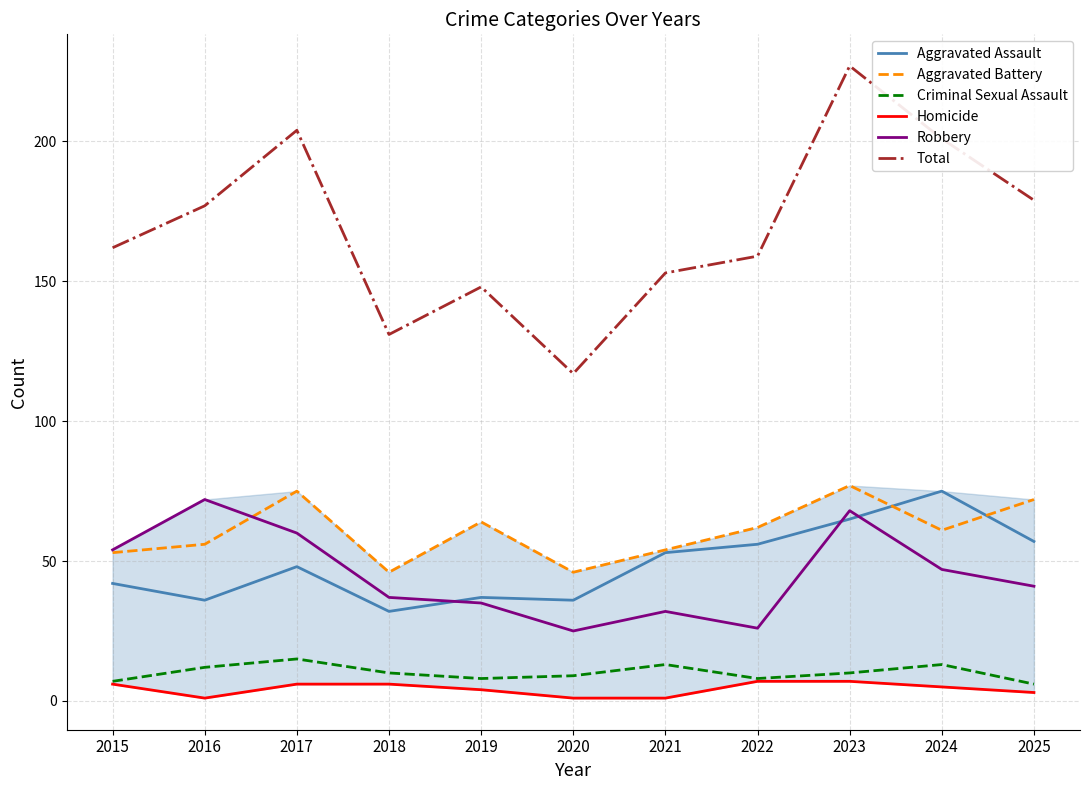

Rank the series by their maximum value, from highest to lowest.

Total, Aggravated Battery, Aggravated Assault, Robbery, Criminal Sexual Assault, Homicide